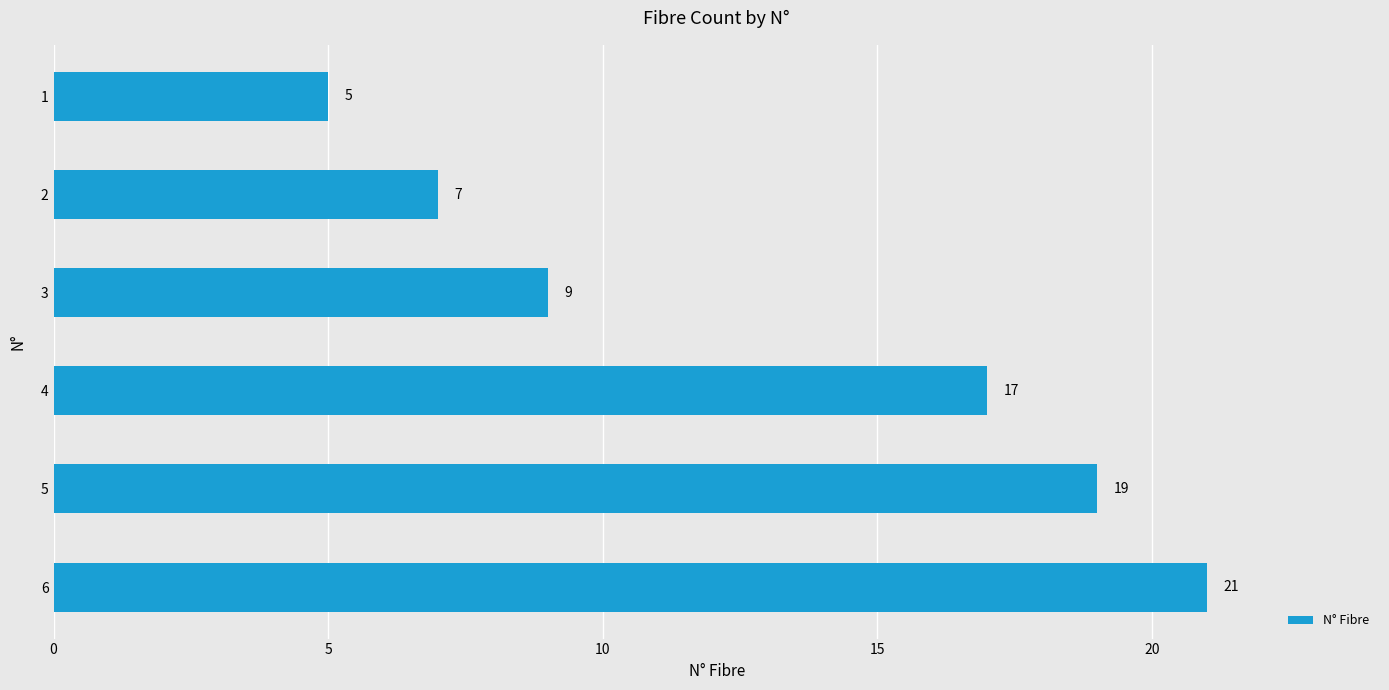

What is the difference between the maximum and minimum values?

16